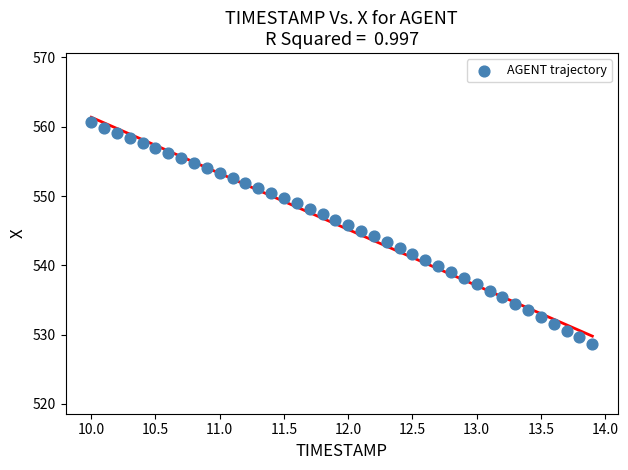

What is the range of Y values (max minus min)?

32.1